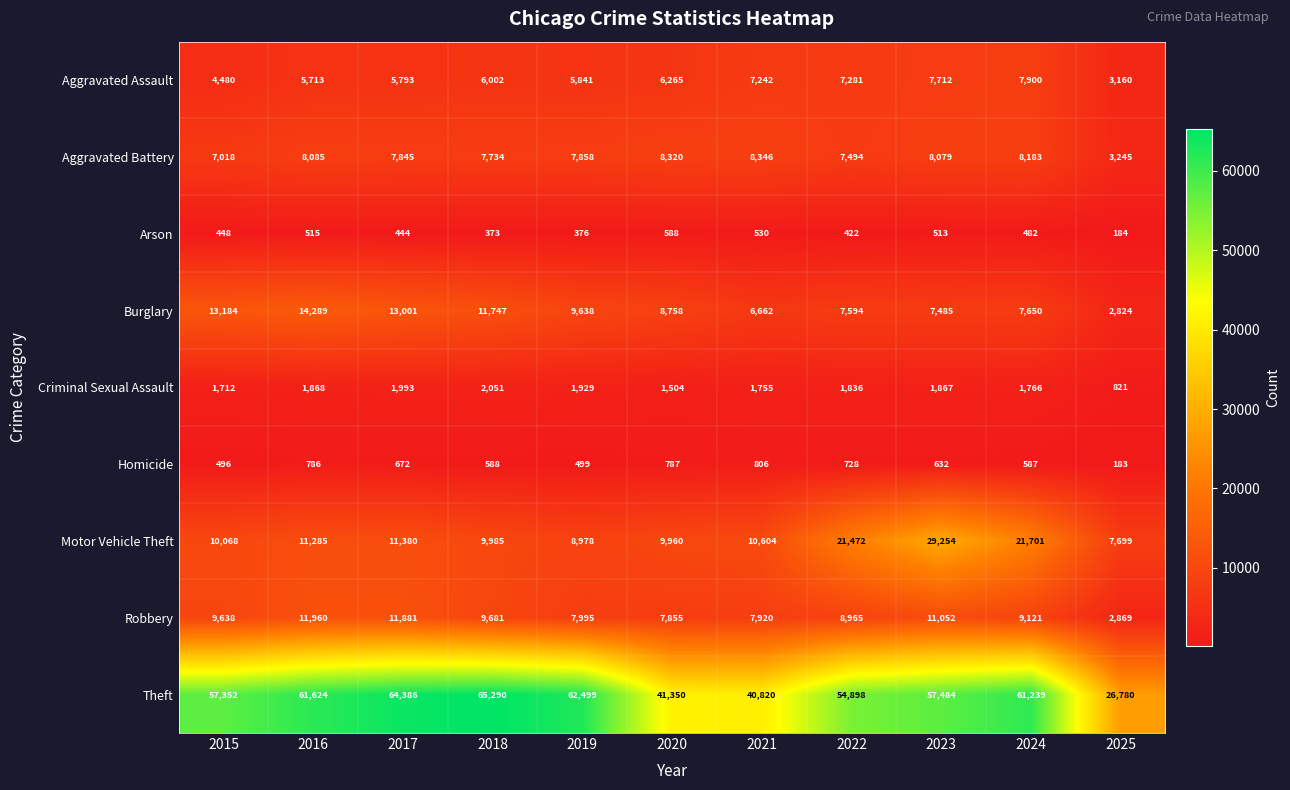

Rank the series at 2024 from highest to lowest value.

Theft, Motor Vehicle Theft, Robbery, Aggravated Battery, Aggravated Assault, Burglary, Criminal Sexual Assault, Homicide, Arson